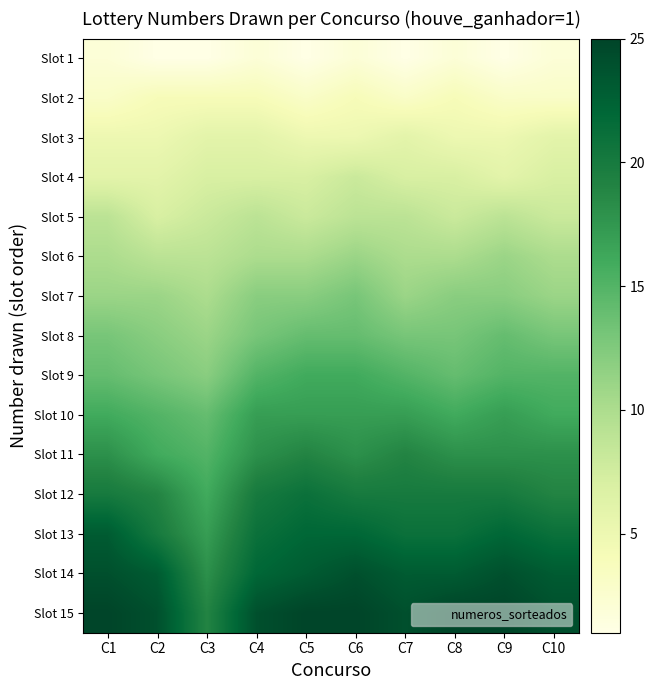

Which series has the widest spread of values?

Slot 13